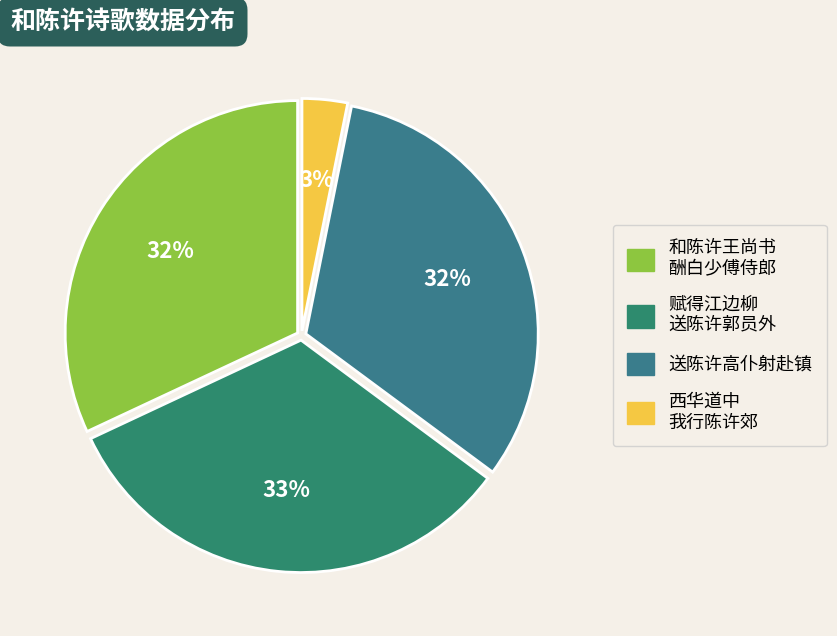

Count the number of slices in the pie.

4